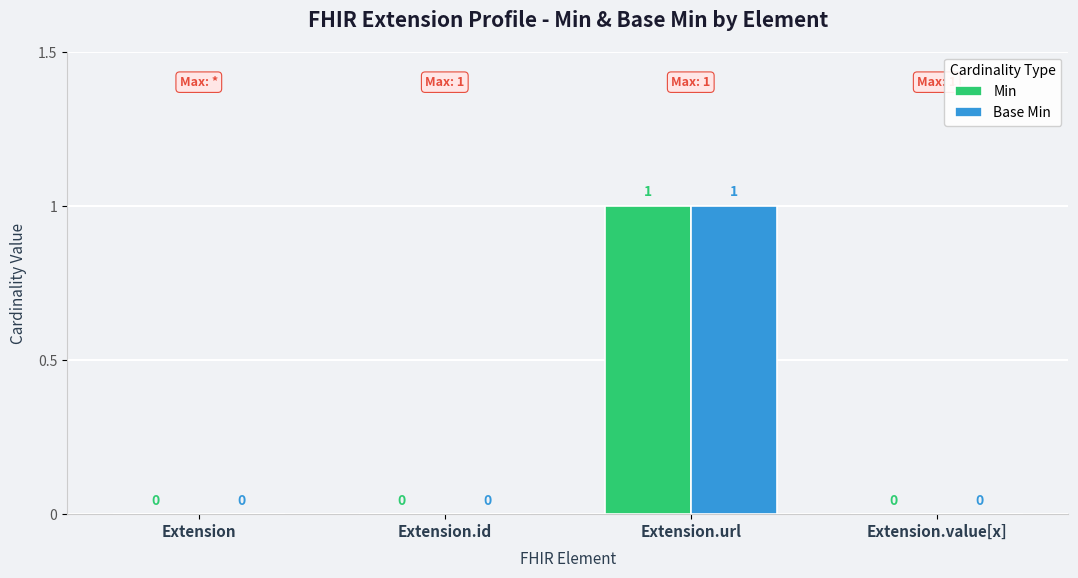

Reading left to right, transcribe all the data shown in this chart.

Min: Extension=0	Extension.id=0	Extension.url=1	Extension.value[x]=0
Base Min: Extension=0	Extension.id=0	Extension.url=1	Extension.value[x]=0